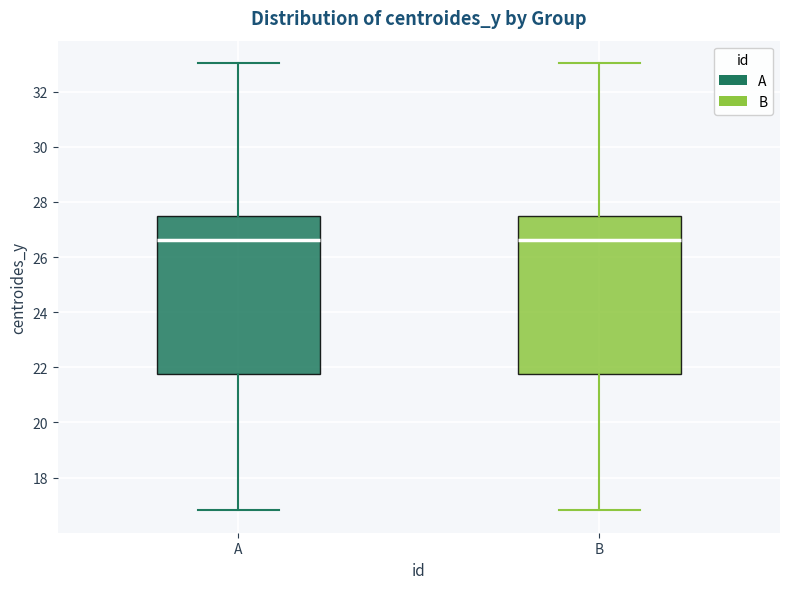

Reading left to right, transcribe this box plot: for each box, give where its median line is, the range the box spans, and where its two whiskers end, as read against the y-axis. The values are not printed on the chart, so give them approximately, as read against the axis.

A: median 26.6, box 21.8 to 27.6, whiskers 16.8 to 33.0
B: median 26.6, box 21.8 to 27.6, whiskers 16.8 to 33.0